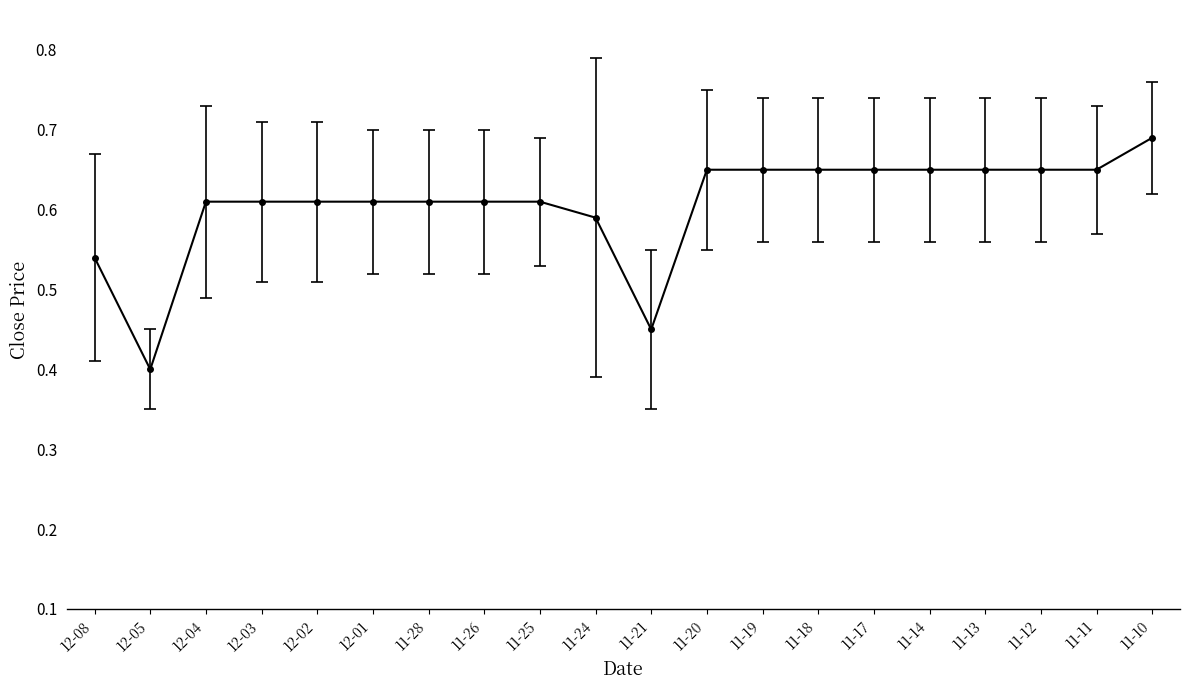

Is it true that the value at 11-13 is 0.4?

False